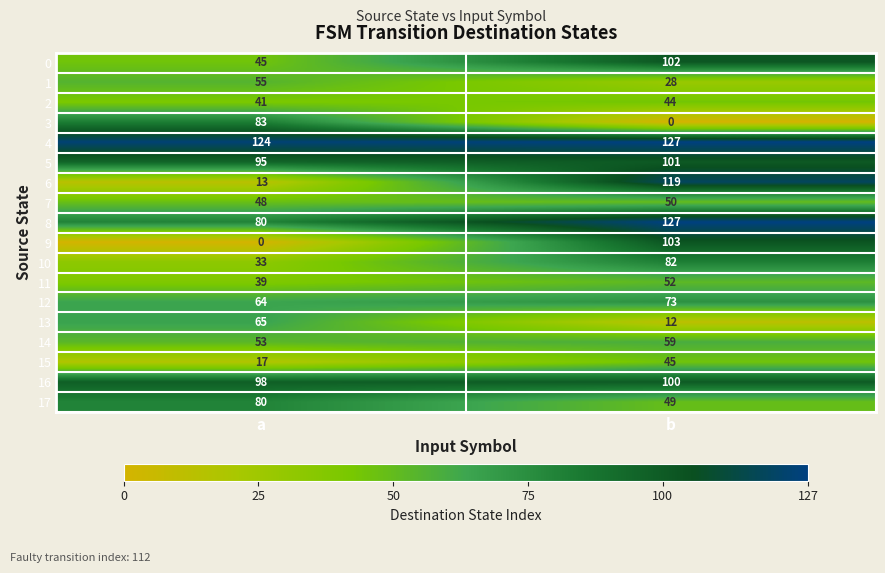

What is the sum of the 15 values at a and b?

62